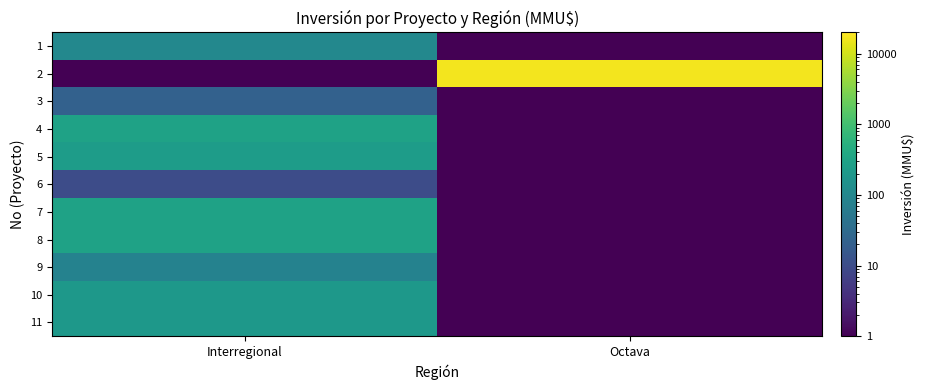

At how many categories does at least one series exceed 15365?

1